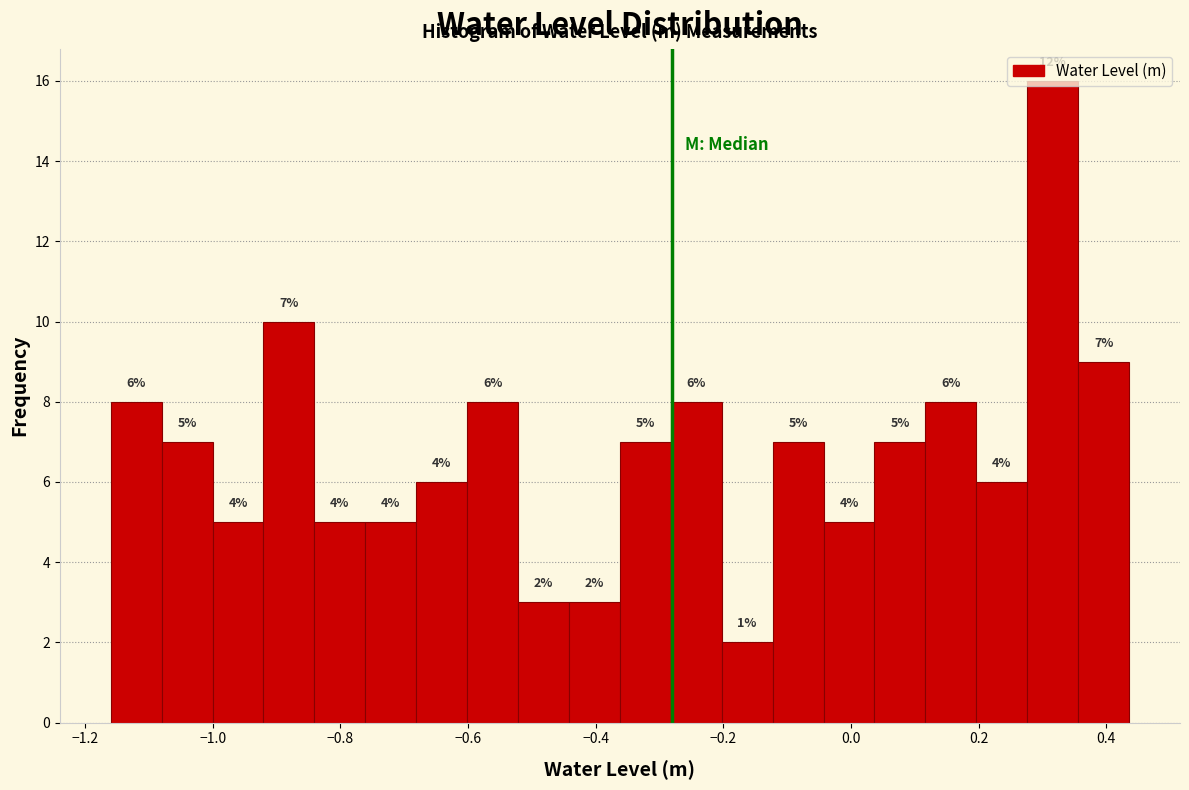

Read against the x-axis, roughly where is the centre of the tallest bar?

0.32